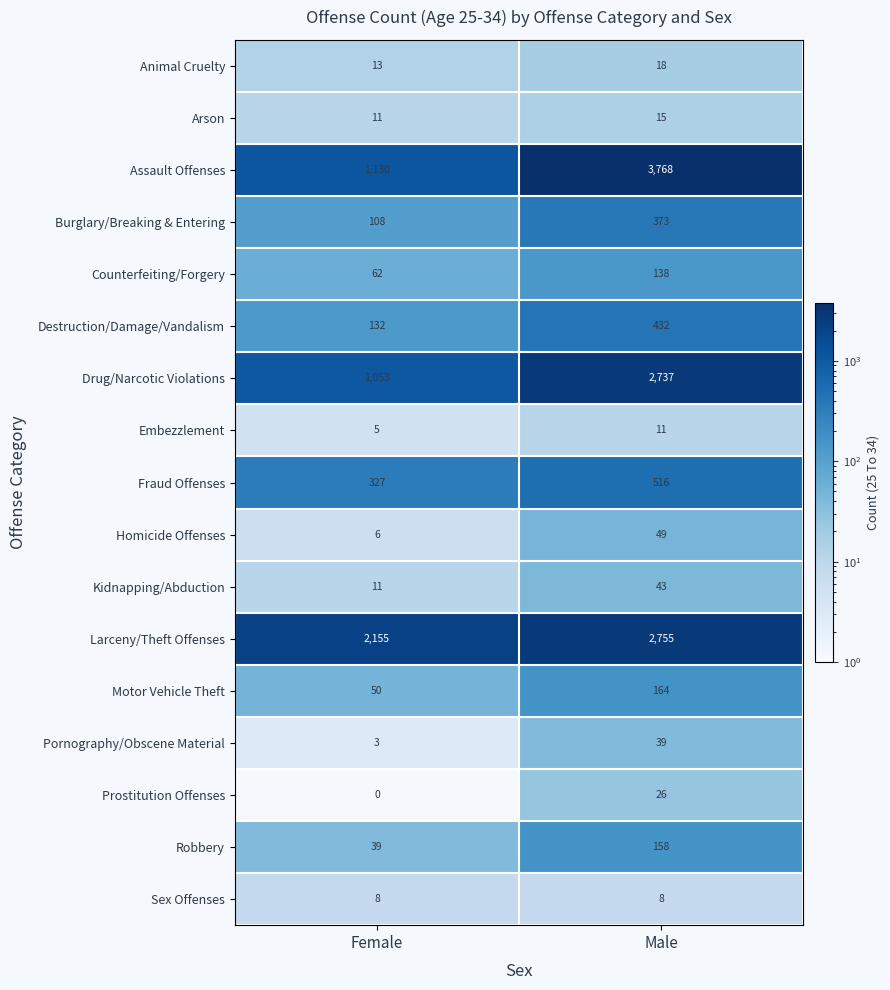

Read the Arson value at Male.

15